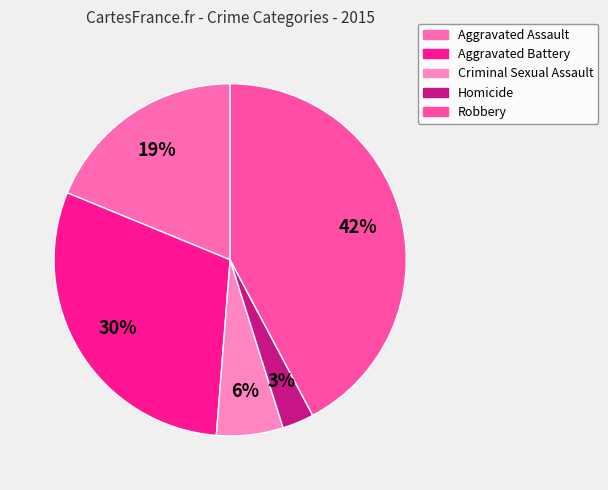

Which category has the biggest portion of the pie?

Robbery